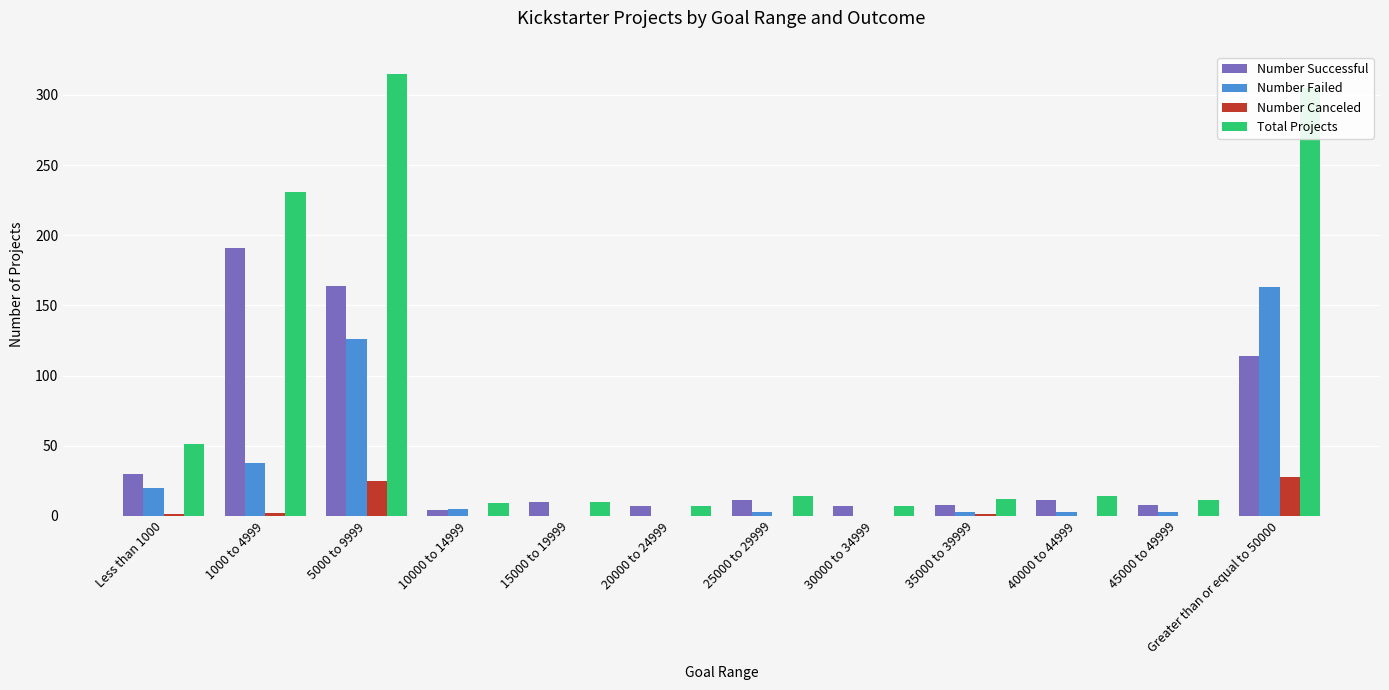

What is the maximum value for Total Projects?

315